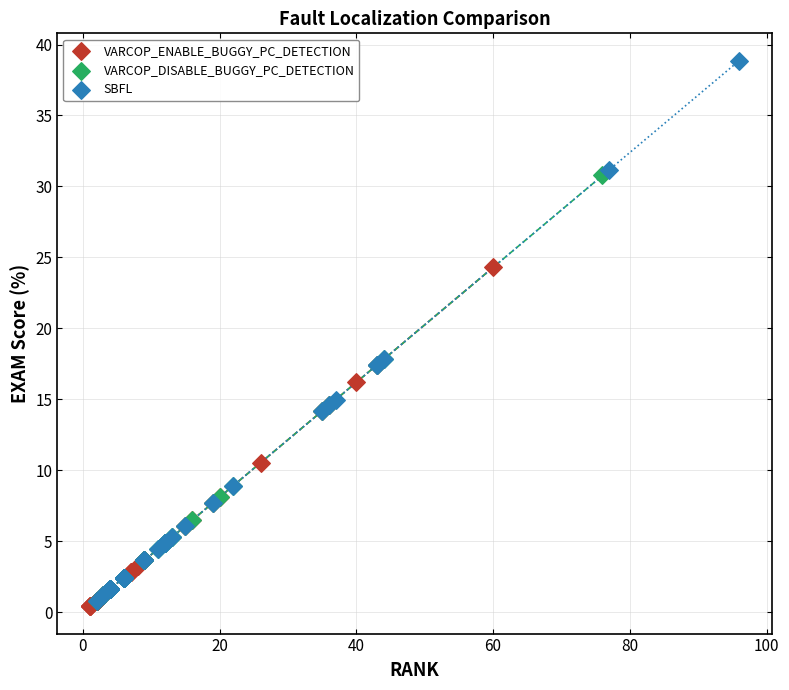

Which series reaches the maximum Y coordinate?

SBFL